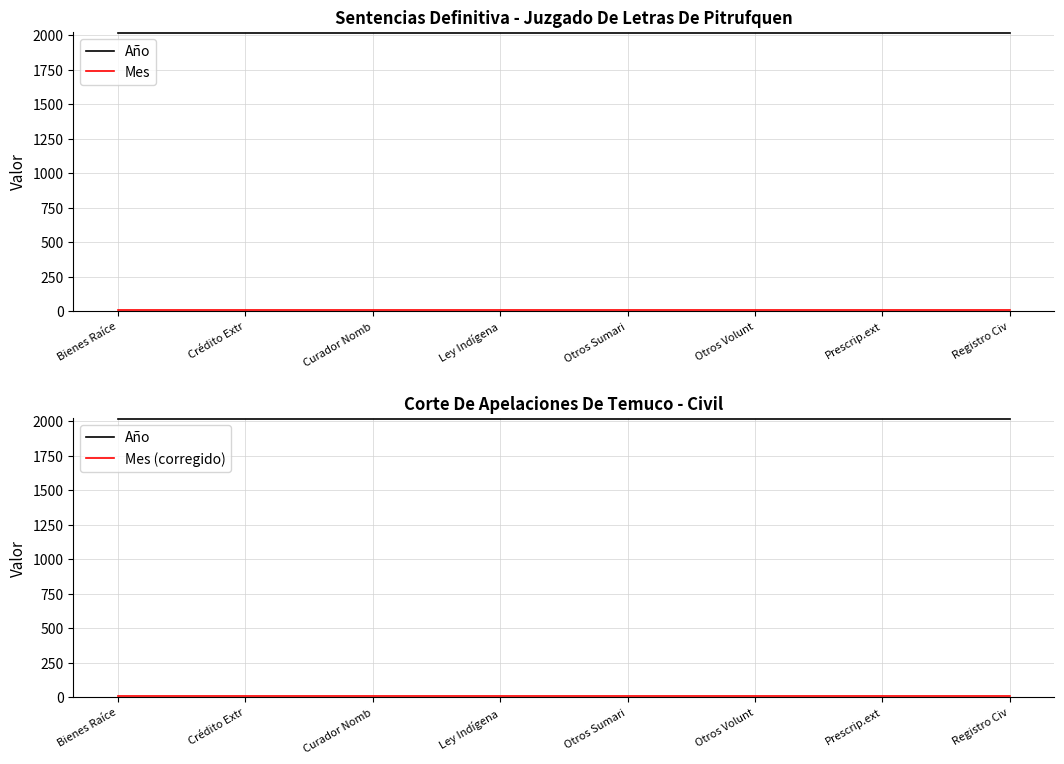

True or false: Mes and Mes (corregido) cross at least once.

False